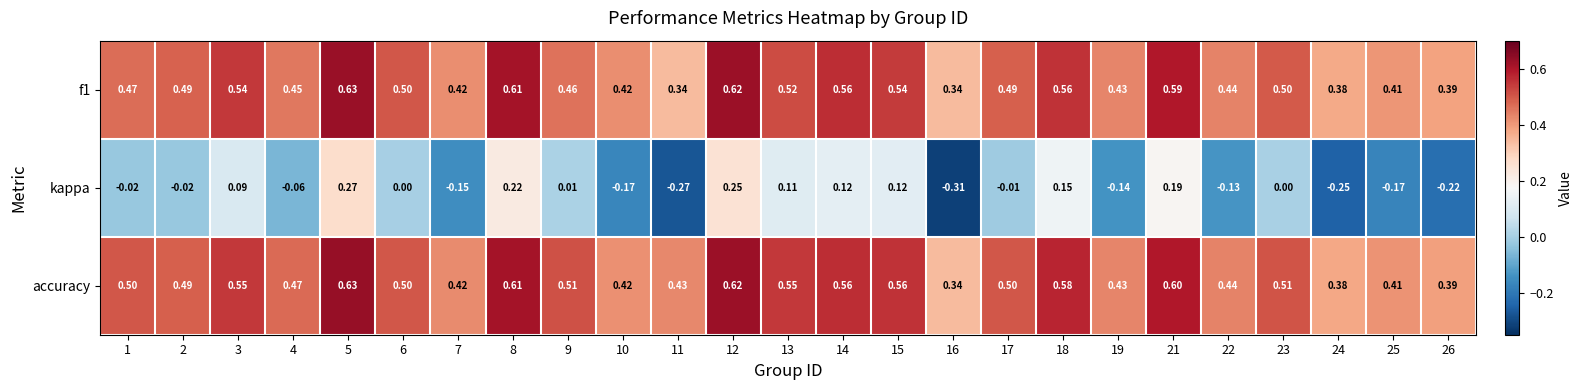

At 18, list the series in order from largest to smallest.

accuracy, f1, kappa